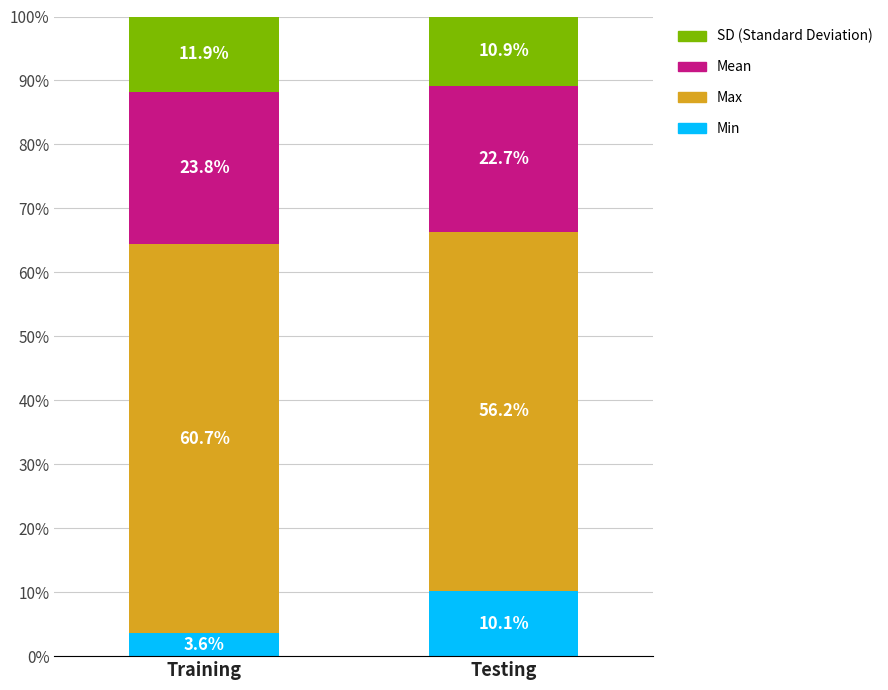

How many series are shown in this chart?

4